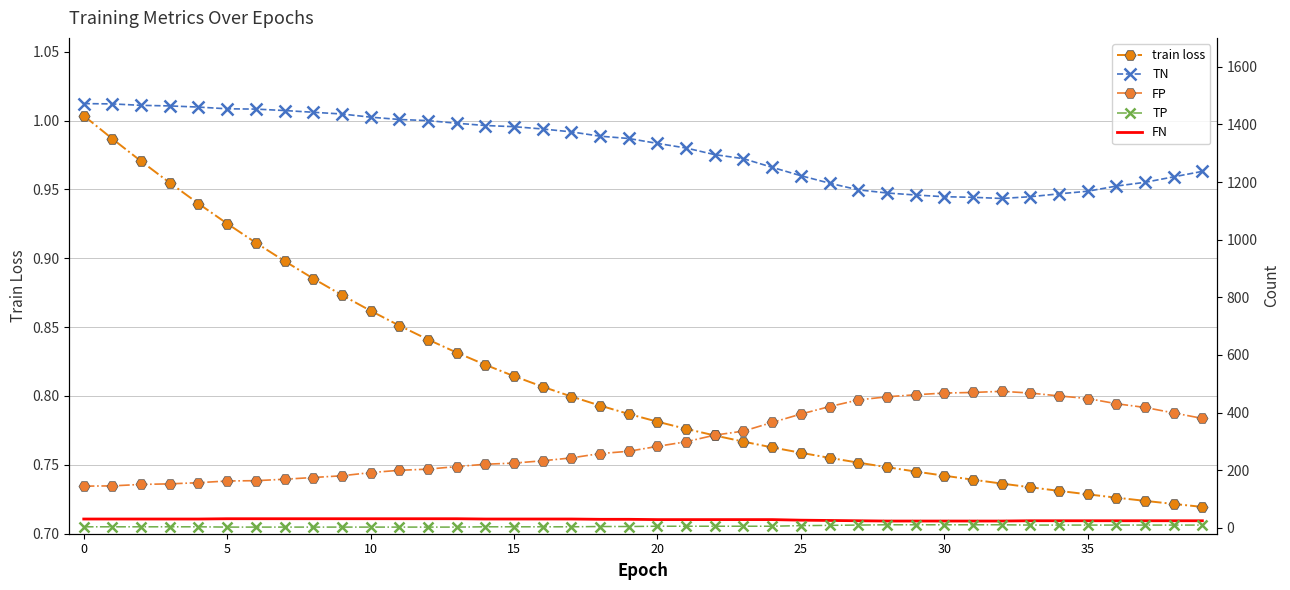

What is the difference between the TP values at 12 and 27?

7.0